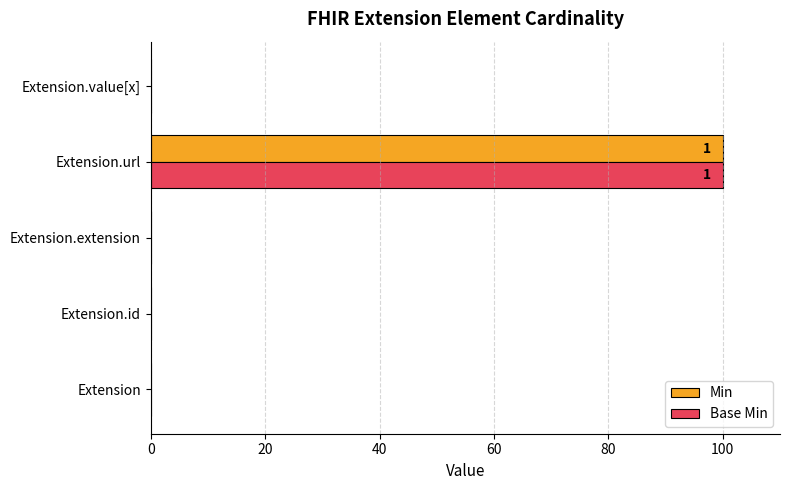

Count the number of data series in this chart.

2